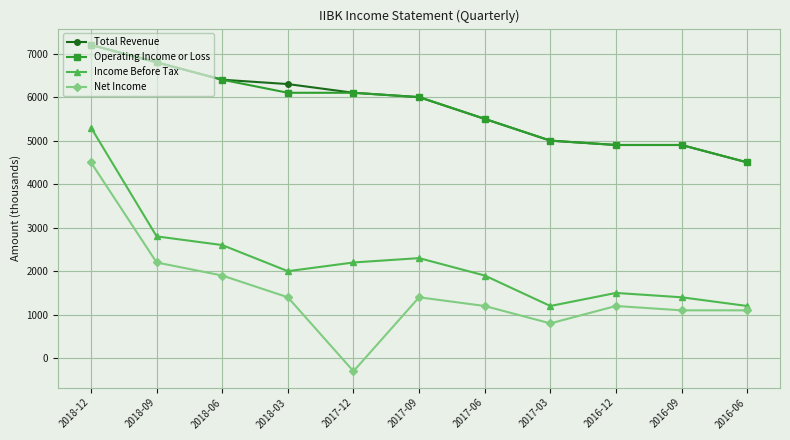

What is the difference between the maximum and minimum values in the Operating Income or Loss series?

2700